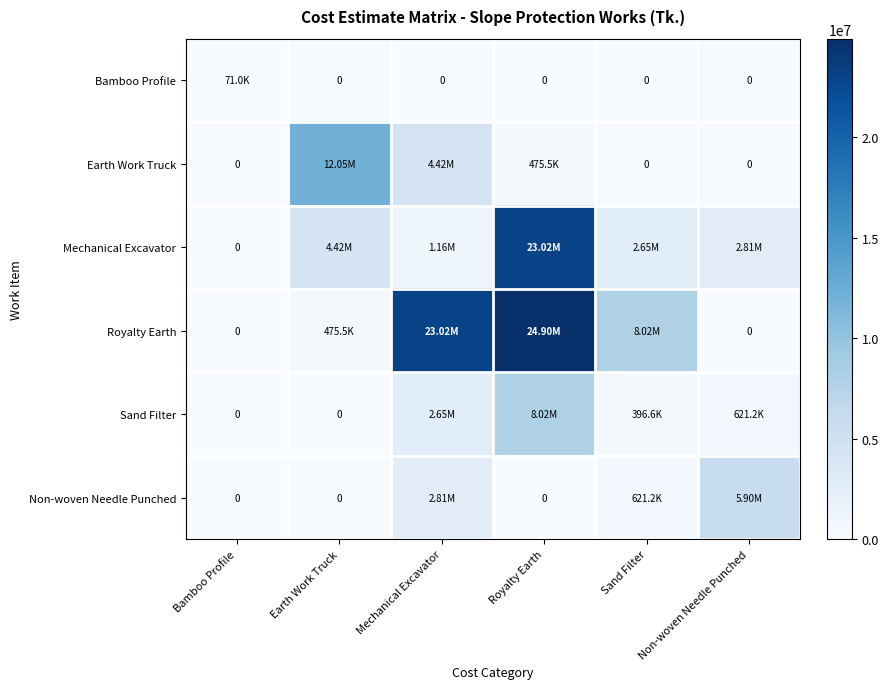

At how many categories does at least one series exceed 7899593?

4